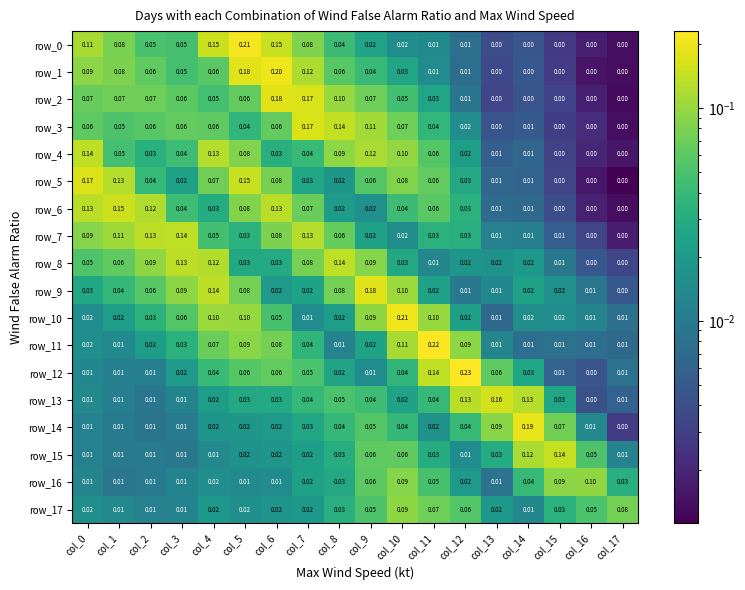

Is the value of row_7 at col_13 greater than the value of row_0 at col_9?

No